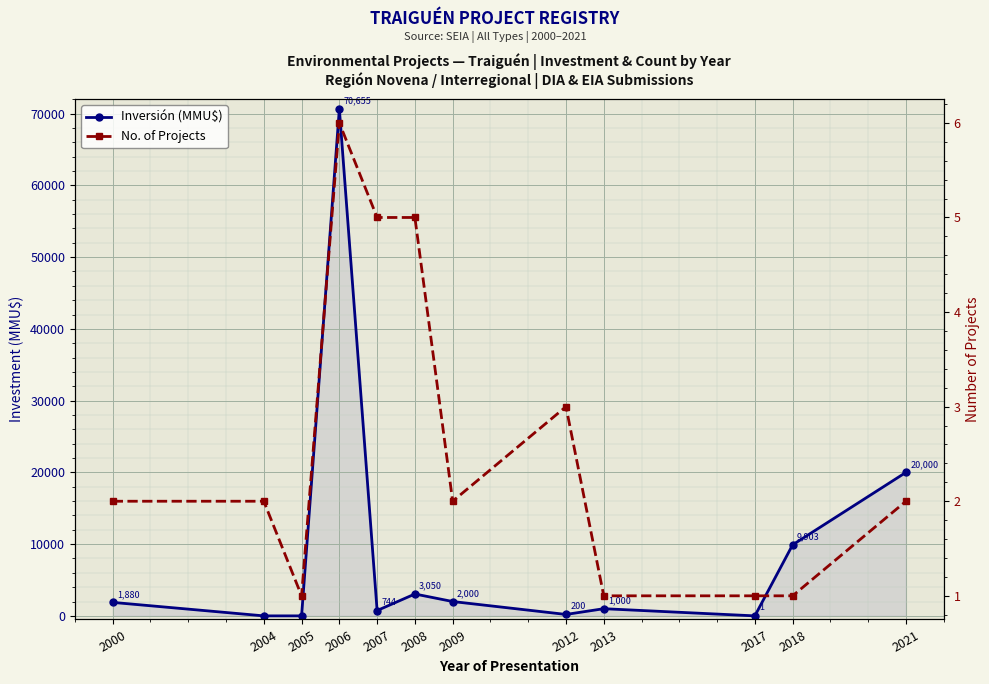

What is the value of the No. of Projects point at the 12th from the left?

2